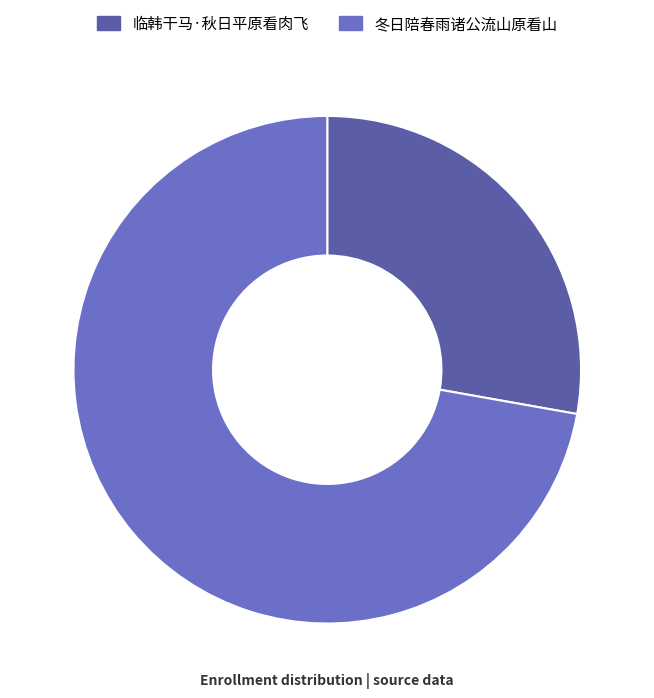

Is it true that 临韩干马·秋日平原看肉飞 is 28% of the pie?

True